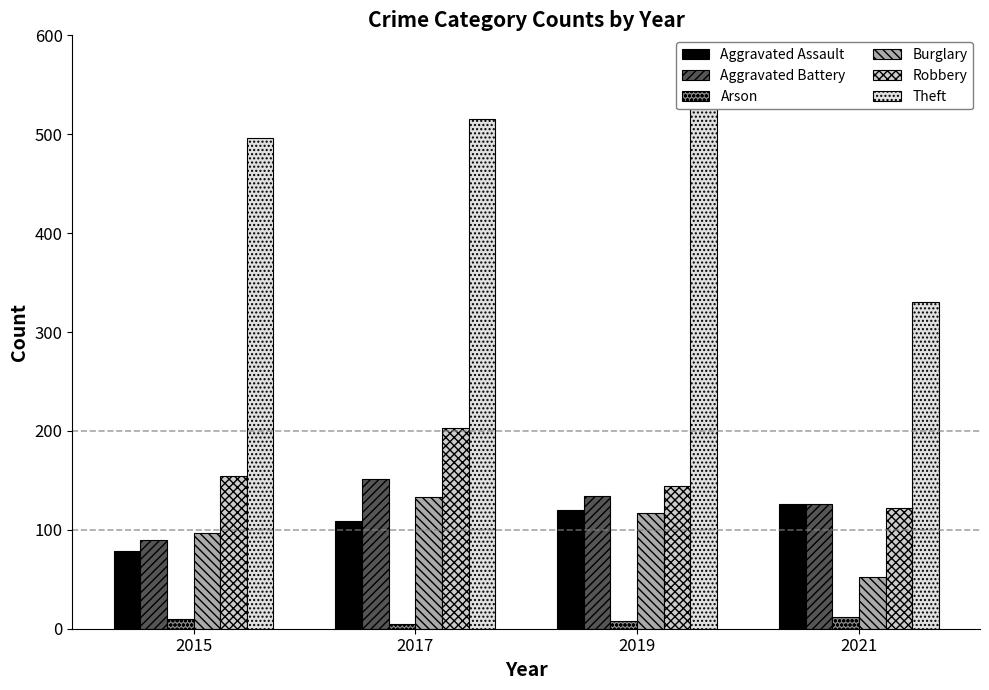

The value of Arson at 2021 is 20. True or false?

False